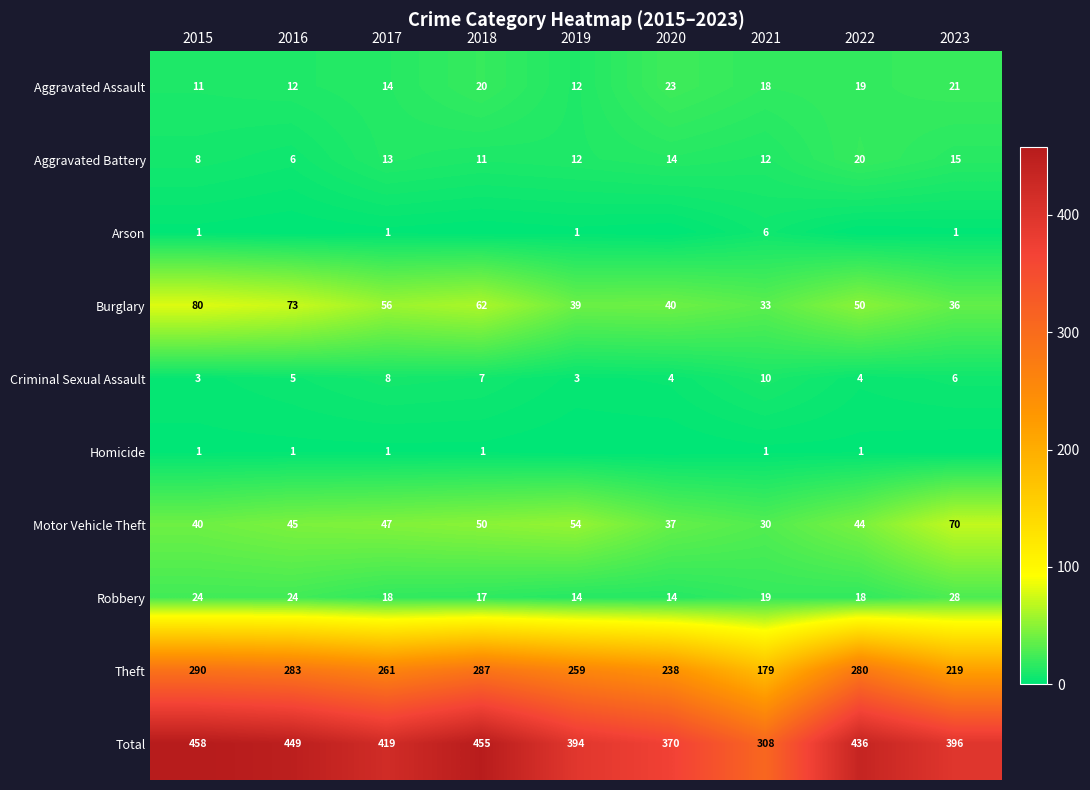

The Motor Vehicle Theft series shows 12 at 2020. True or false?

False